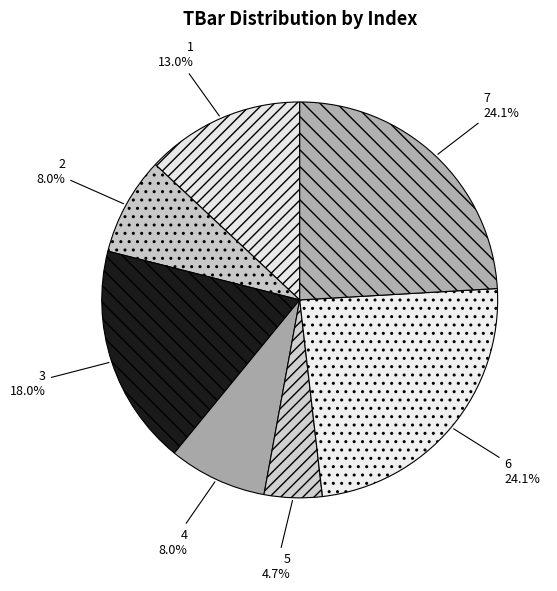

To the nearest percent, what percentage of the pie is 4?

8%